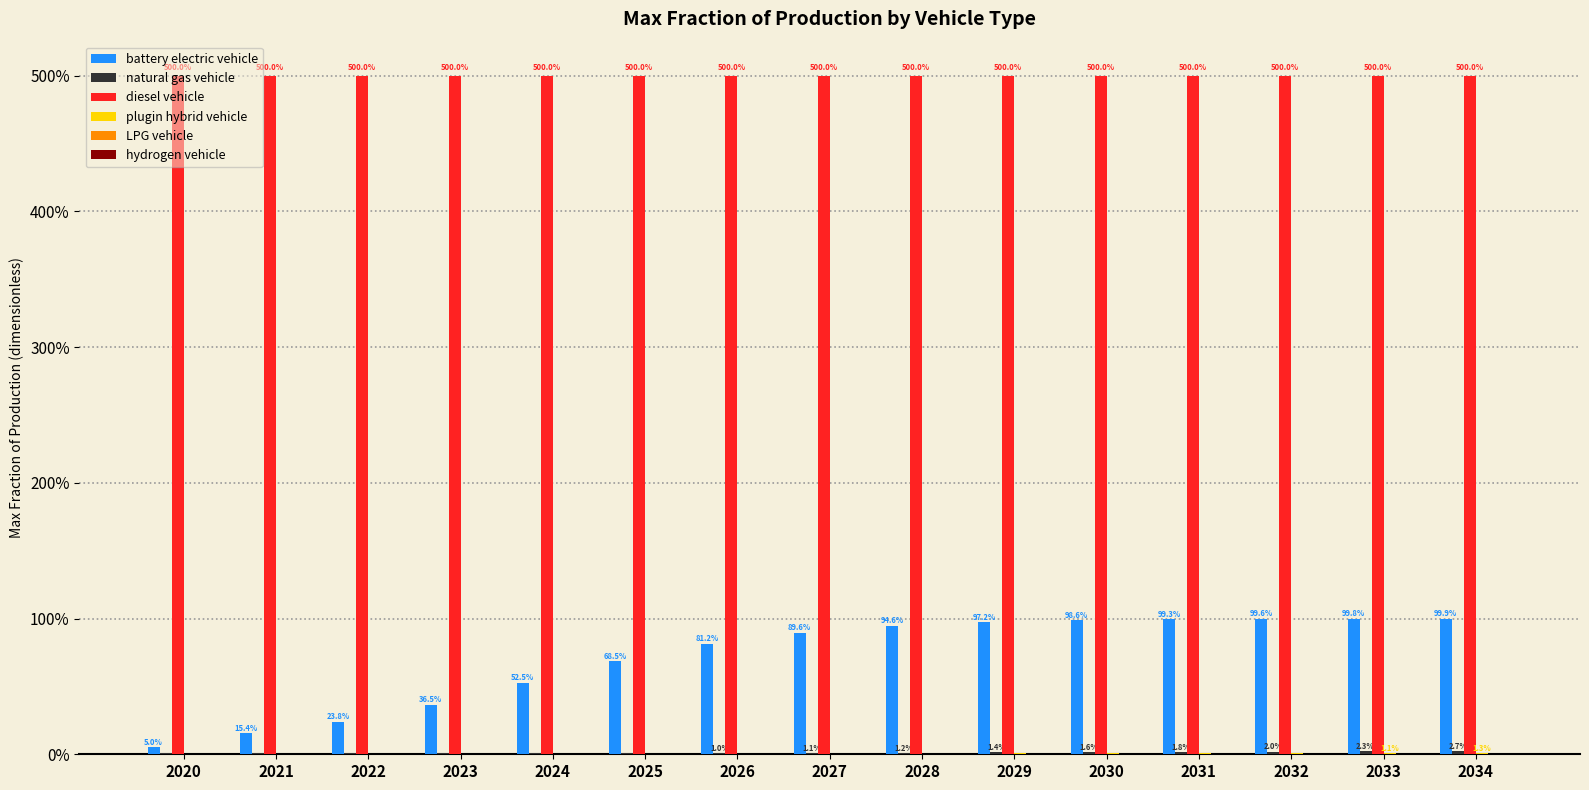

Reading left to right, list all the values displayed in this chart.

battery electric vehicle: 0.1	0.2	0.2	0.4	0.5	0.7	0.8	0.9	0.9	1.0	1.0	1.0	1.0	1.0	1.0
natural gas vehicle: 0.0	0.0	0.0	0.0	0.0	0.0	0.0	0.0	0.0	0.0	0.0	0.0	0.0	0.0	0.0
diesel vehicle: 5.0	5.0	5.0	5.0	5.0	5.0	5.0	5.0	5.0	5.0	5.0	5.0	5.0	5.0	5.0
plugin hybrid vehicle: 0.0	0.0	0.0	0.0	0.0	0.0	0.0	0.0	0.0	0.0	0.0	0.0	0.0	0.0	0.0
LPG vehicle: 0.0	0.0	0.0	0.0	0.0	0.0	0.0	0.0	0.0	0.0	0.0	0.0	0.0	0.0	0.0
hydrogen vehicle: 0.0	0.0	0.0	0.0	0.0	0.0	0.0	0.0	0.0	0.0	0.0	0.0	0.0	0.0	0.0